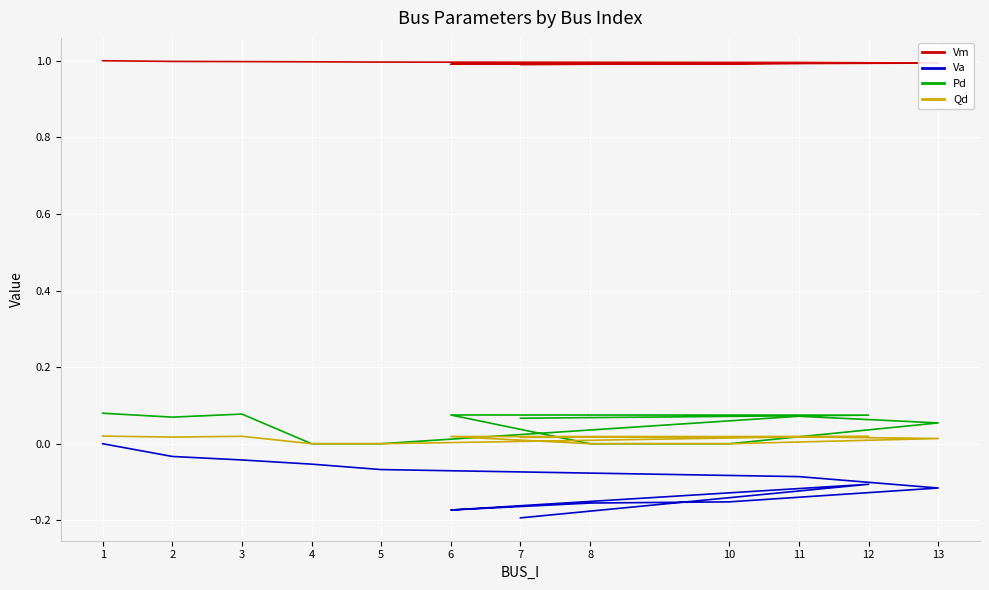

True or false: Pd and Qd cross at least once.

False